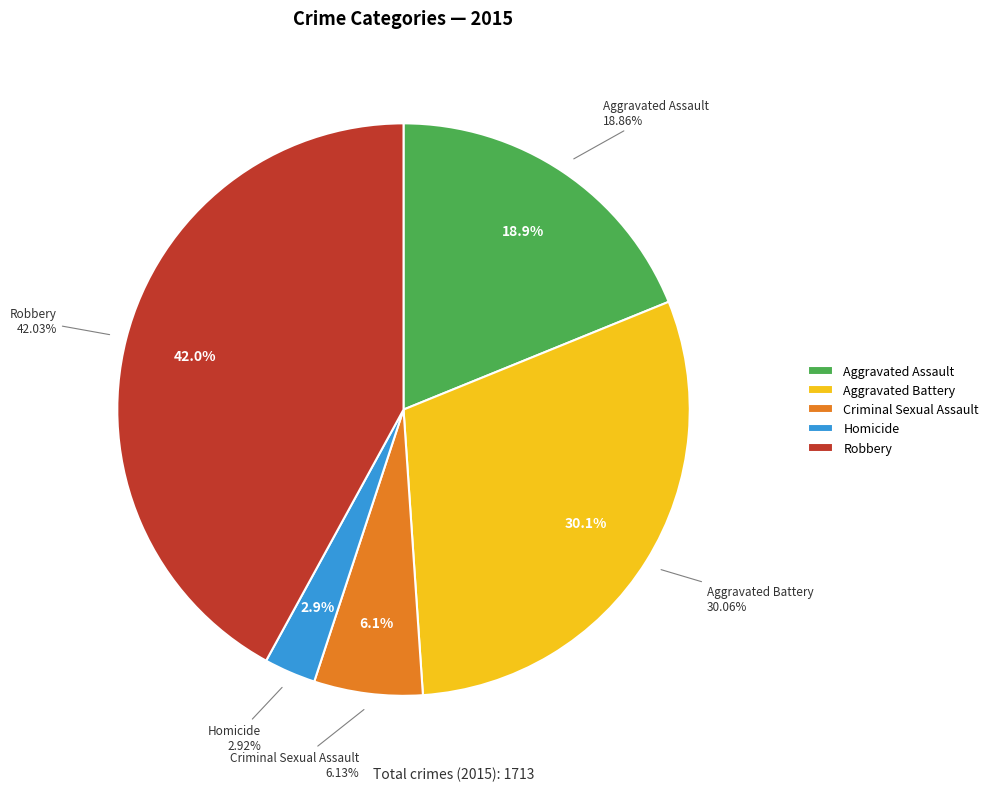

What is the change in value from Aggravated Assault to Robbery?

+397